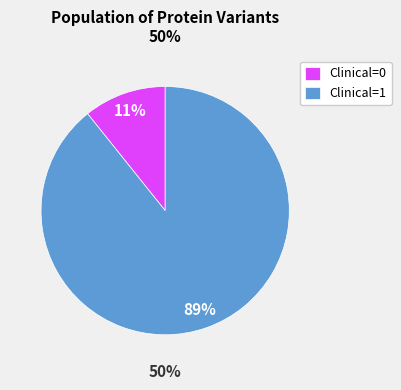

What is the largest slice in the pie chart?

1